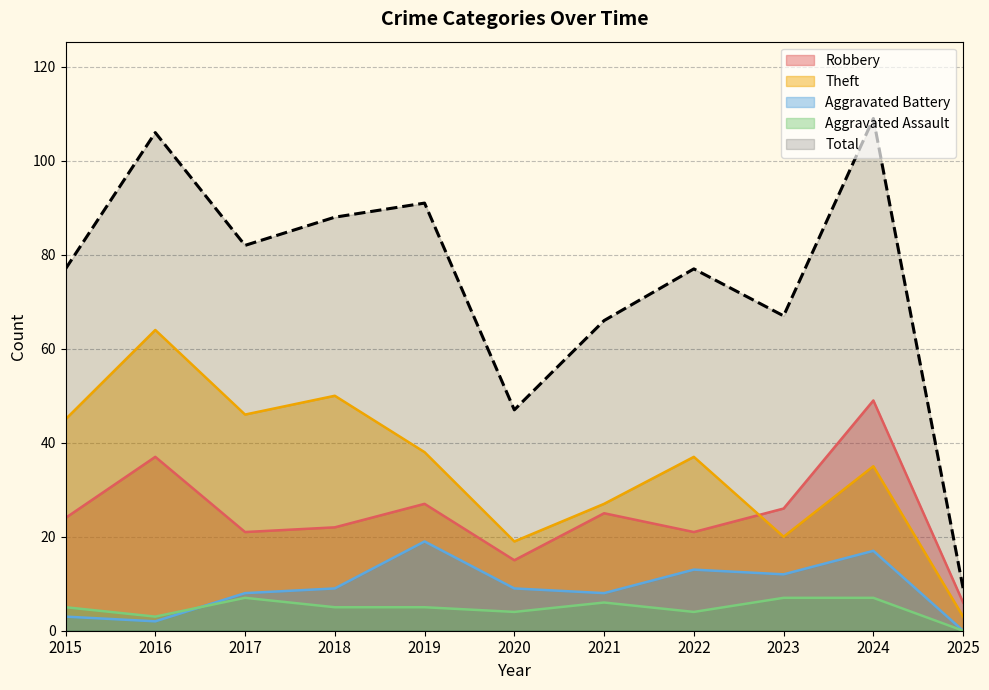

Is the value of Robbery at 2018 greater than the value of Theft at 2022?

No